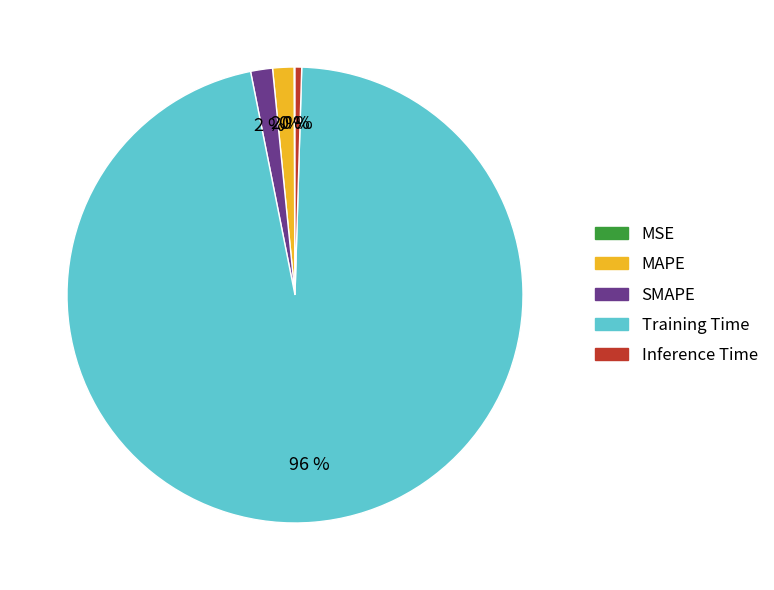

Is it true that SMAPE is 2% of the pie?

True